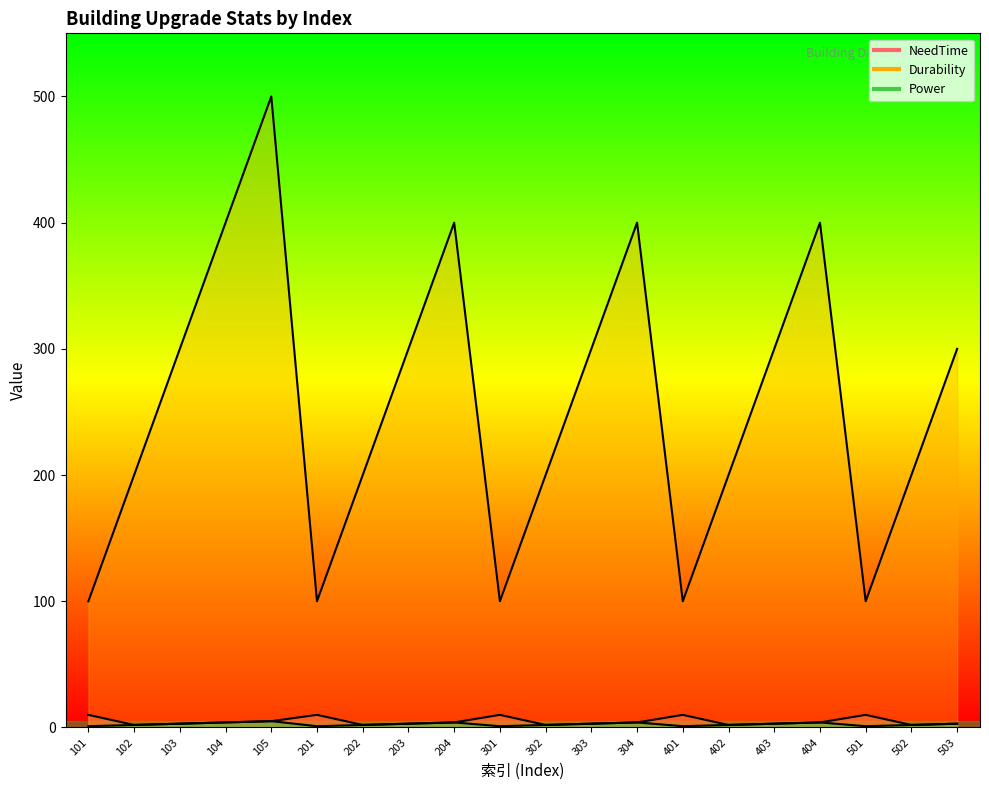

At how many categories does at least one series exceed 97?

20